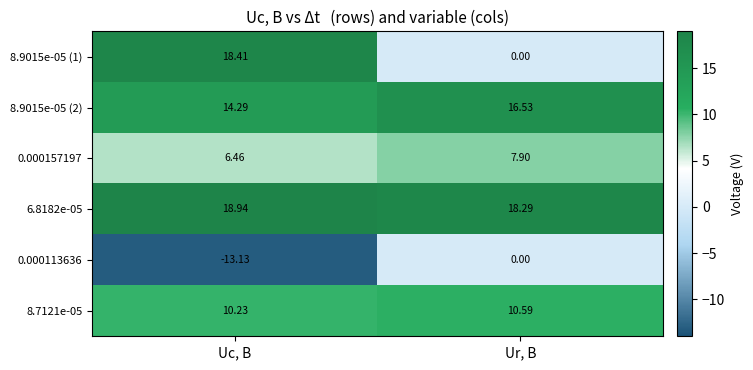

At which category is the sum across all series the highest?

Uc, В